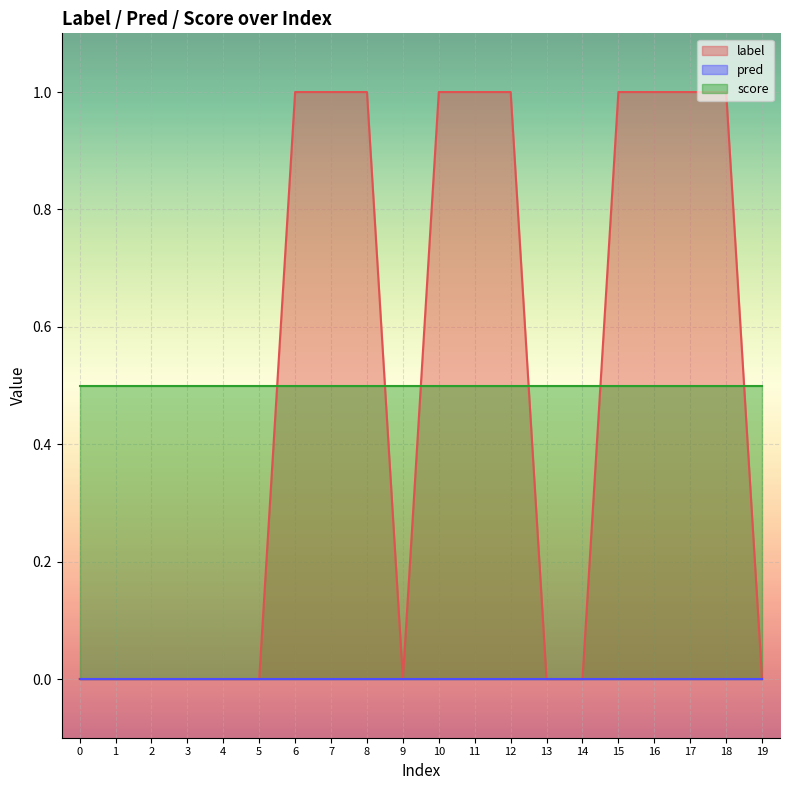

Which series has the largest range (max minus min)?

label